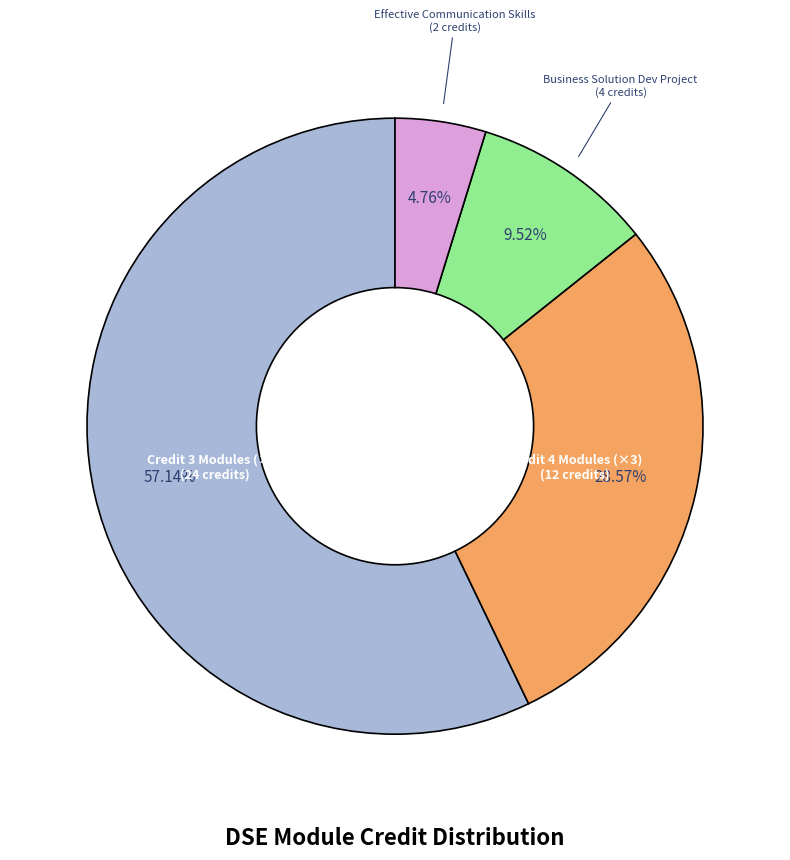

Is there a majority slice in this chart?

Yes